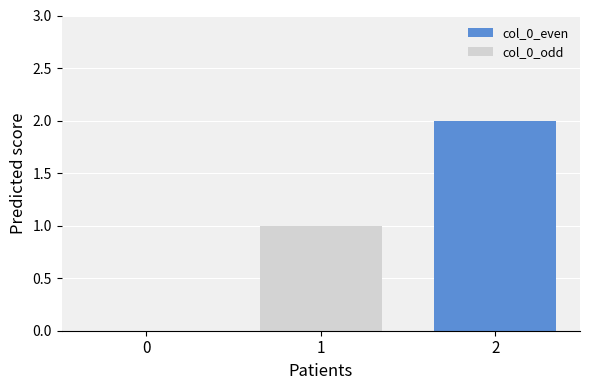

What is the value of the 3rd bar from the left?

2